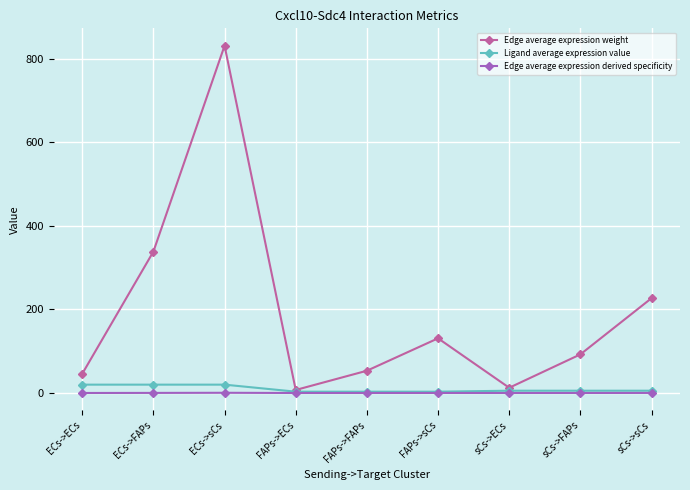

What is the label of the 9th point from the right?

ECs->ECs